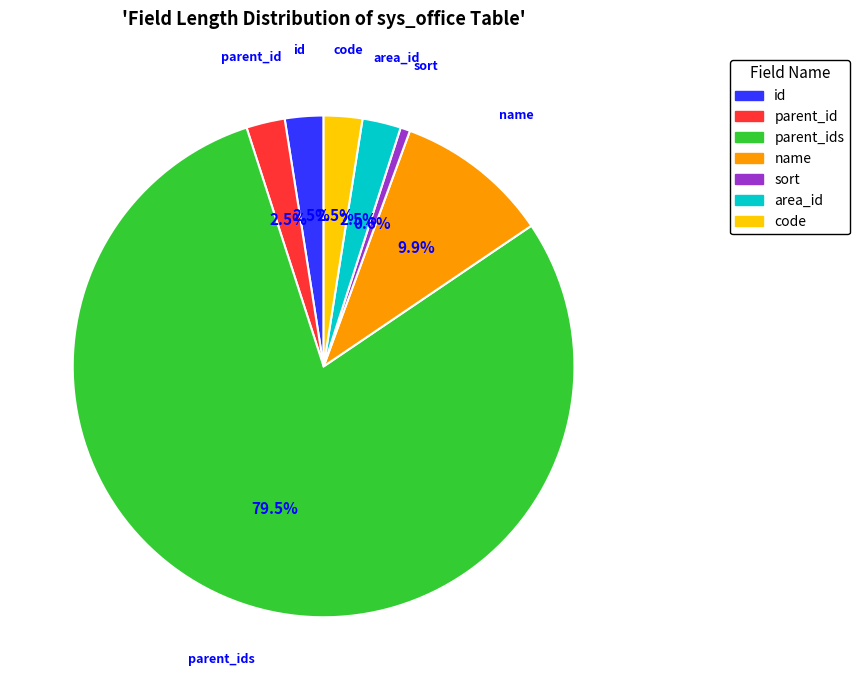

Between name and id, which is larger?

name